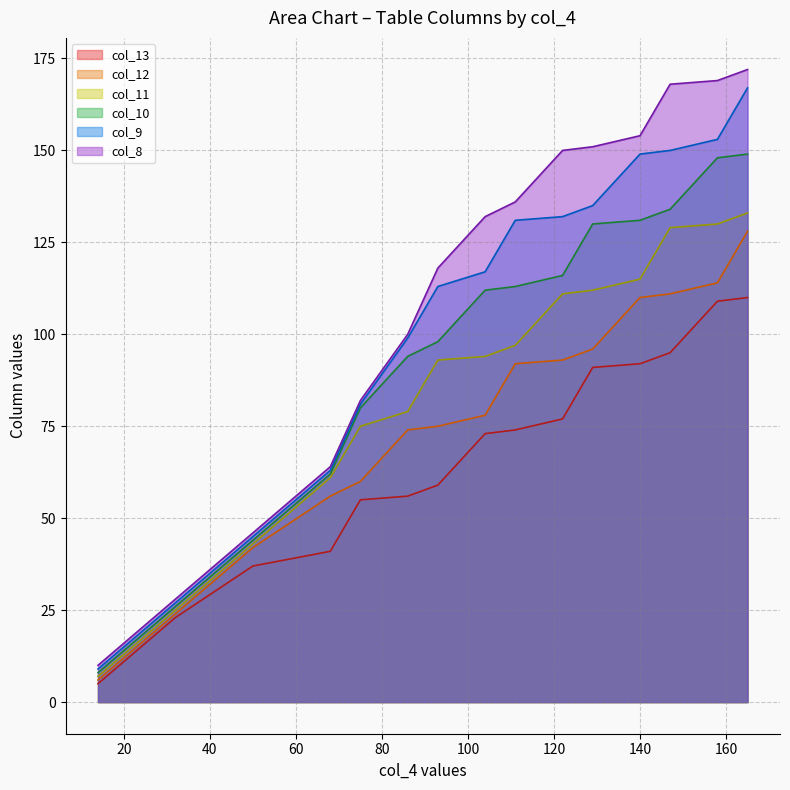

List the series in order of their peak value, lowest first.

col_13, col_12, col_11, col_10, col_9, col_8